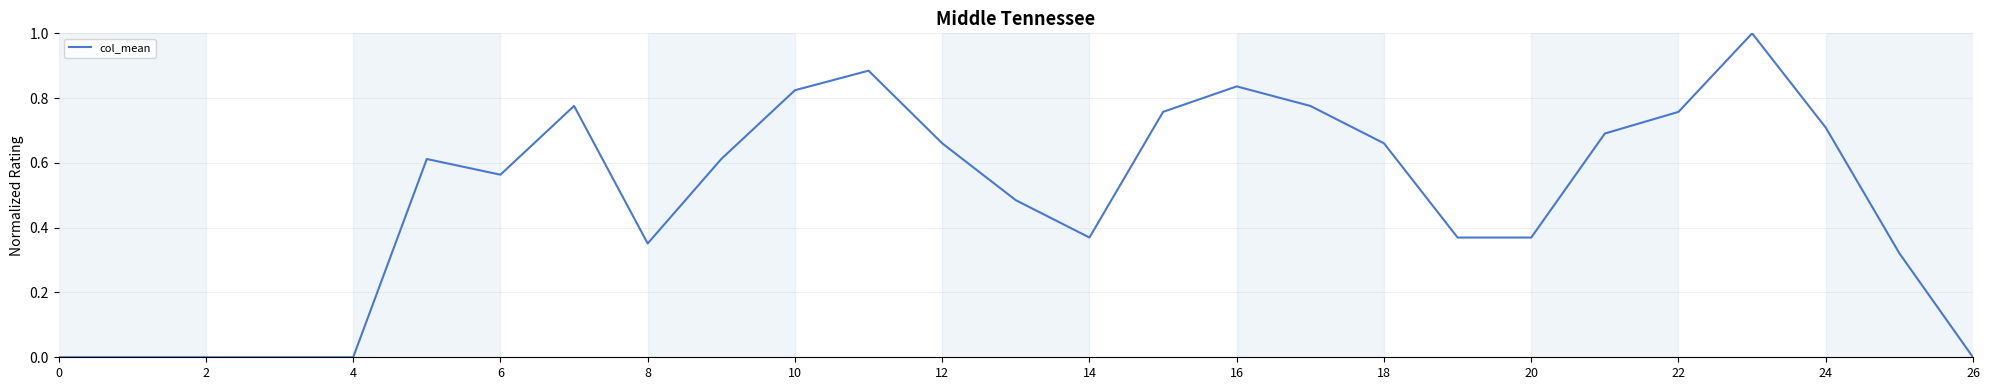

True or false: the data shows 0.5 at 8.

False